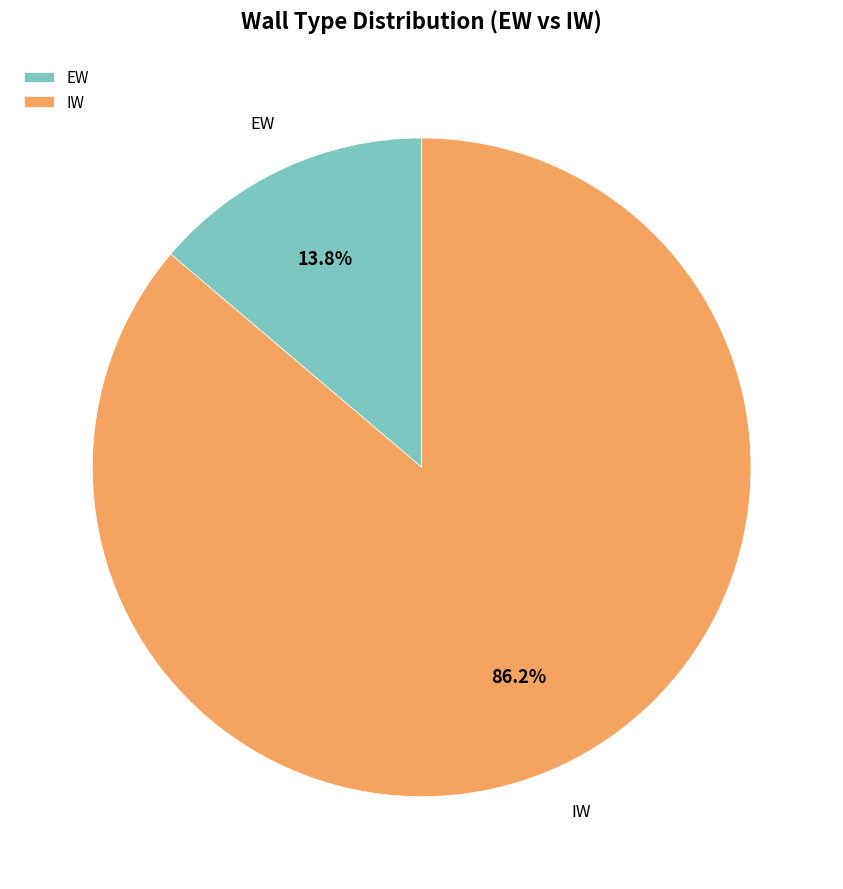

To the nearest percent, what is the difference between the EW and IW slice percentages?

72%